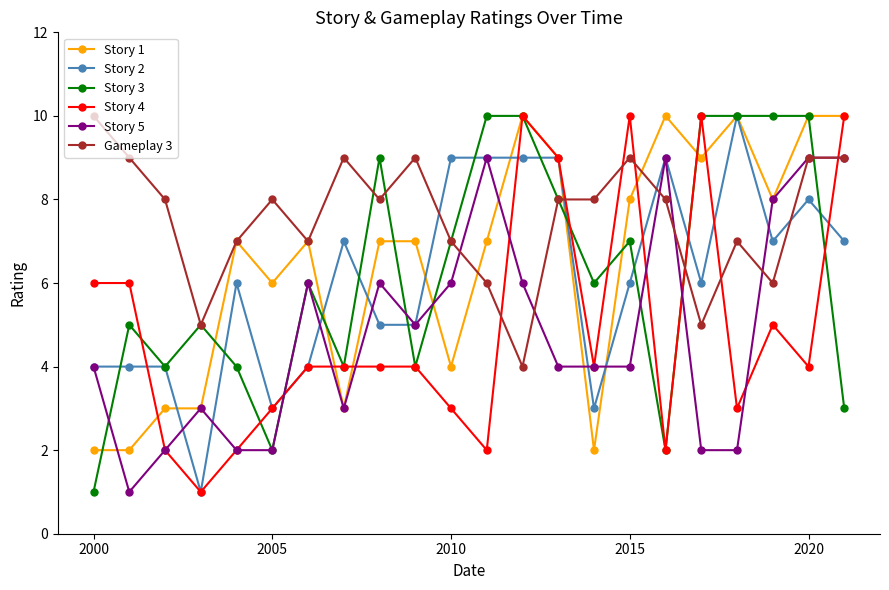

True or false: Story 2 has more than 2 points higher than both neighbors.

True